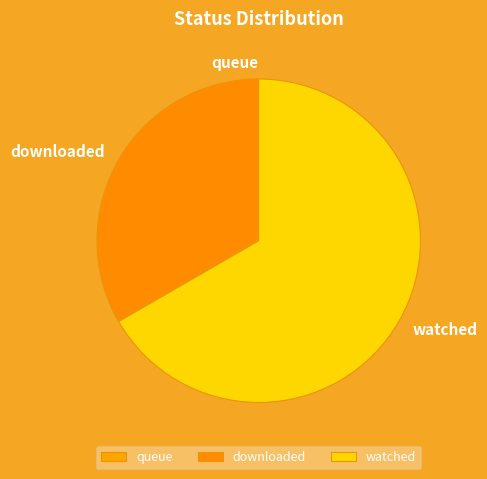

Which category has the biggest portion of the pie?

watched